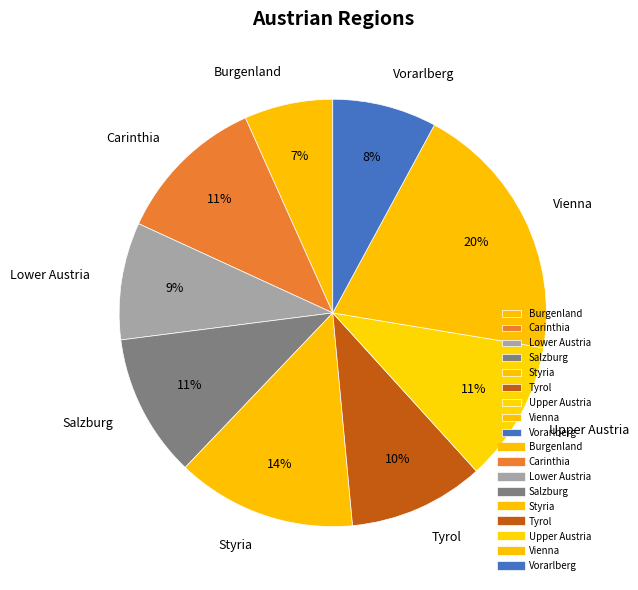

Count the number of slices in the pie.

9